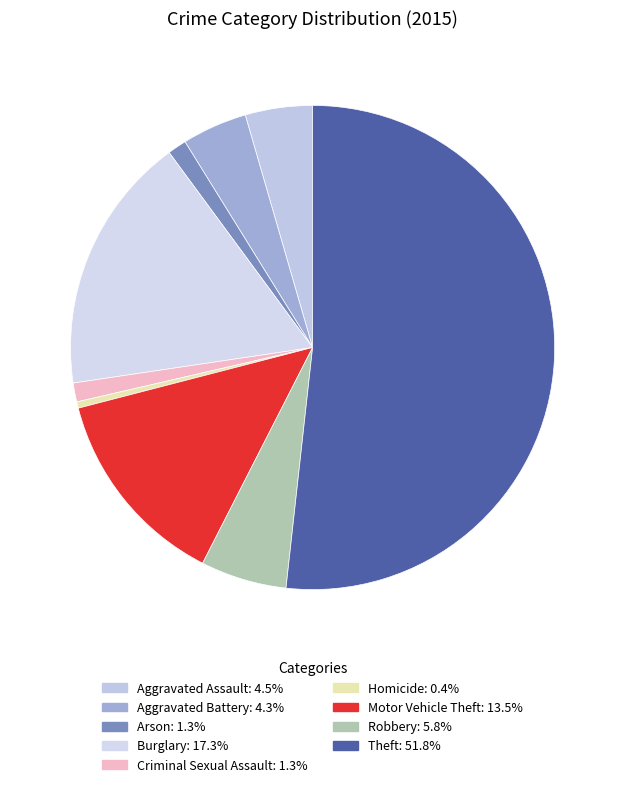

Do Robbery and Motor Vehicle Theft together represent more than half of the pie?

No